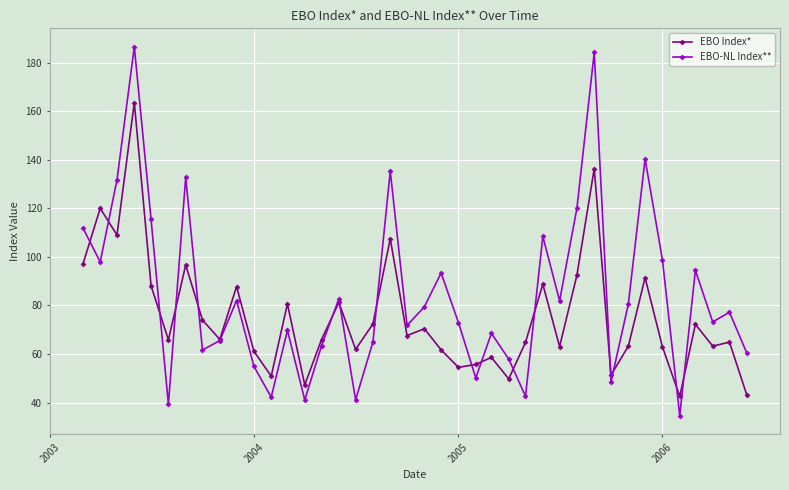

List the series in order of their overall mean, highest first.

EBO-NL Index**, EBO Index*